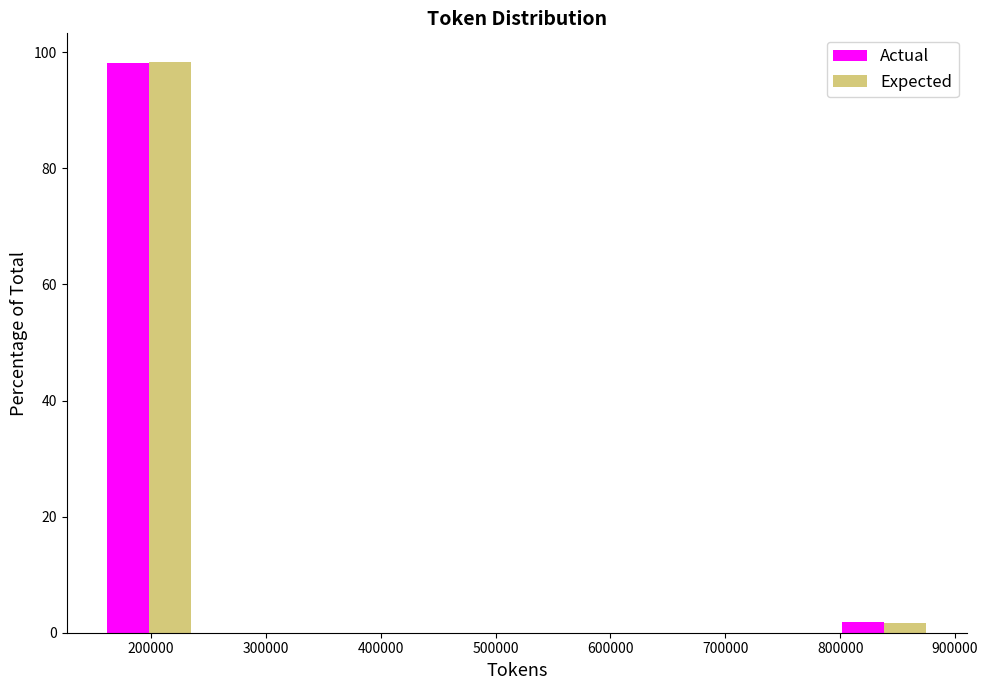

What is the height of the Actual bar covering 150000 to 240000 on the x-axis? Neither the bar edges nor the heights are printed on the chart, so give them approximately, as read against the axes.

98